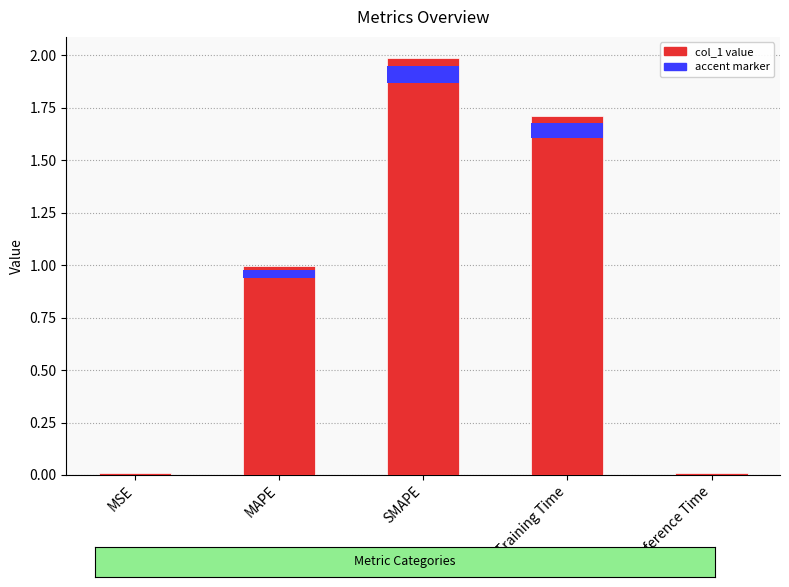

What is the label of the 5th bar from the left?

Inference Time